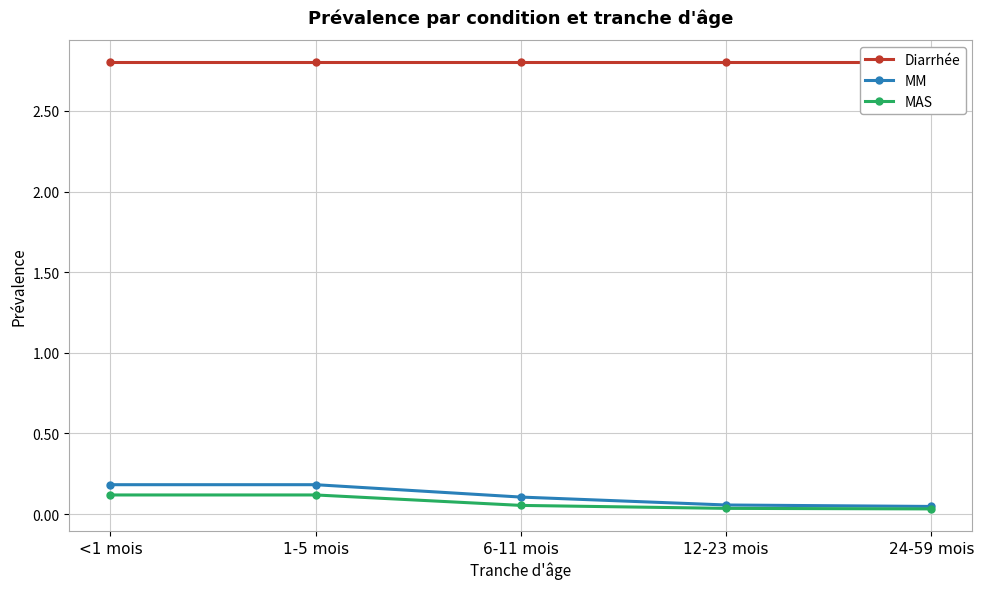

What is the total value across all series at 6-11 mois?

3.0